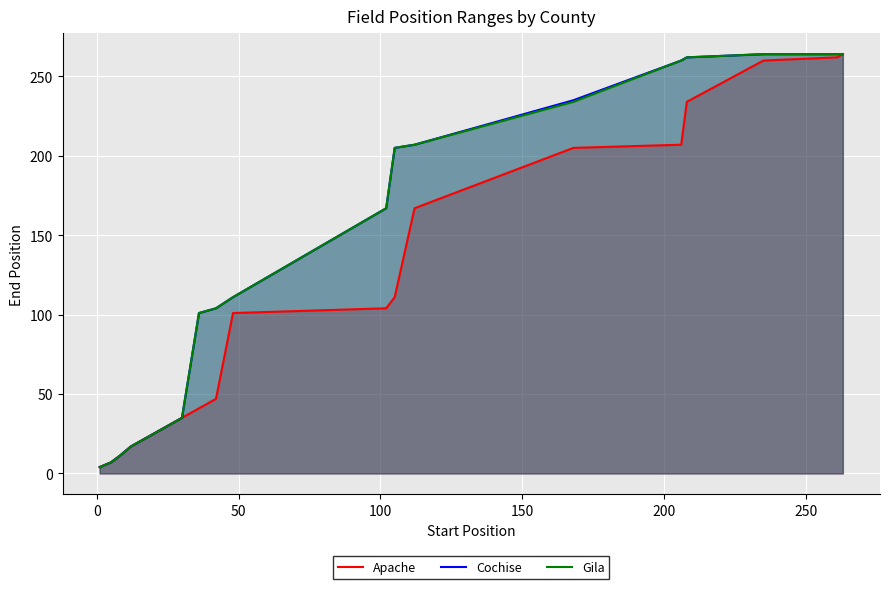

What are all the series names shown in the legend?

Apache, Cochise, Gila